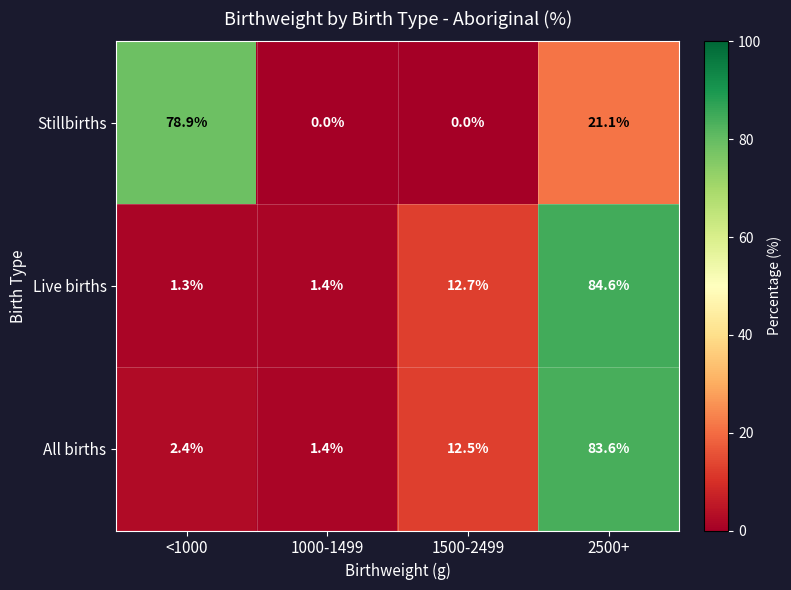

How many distinct data groups are displayed?

3